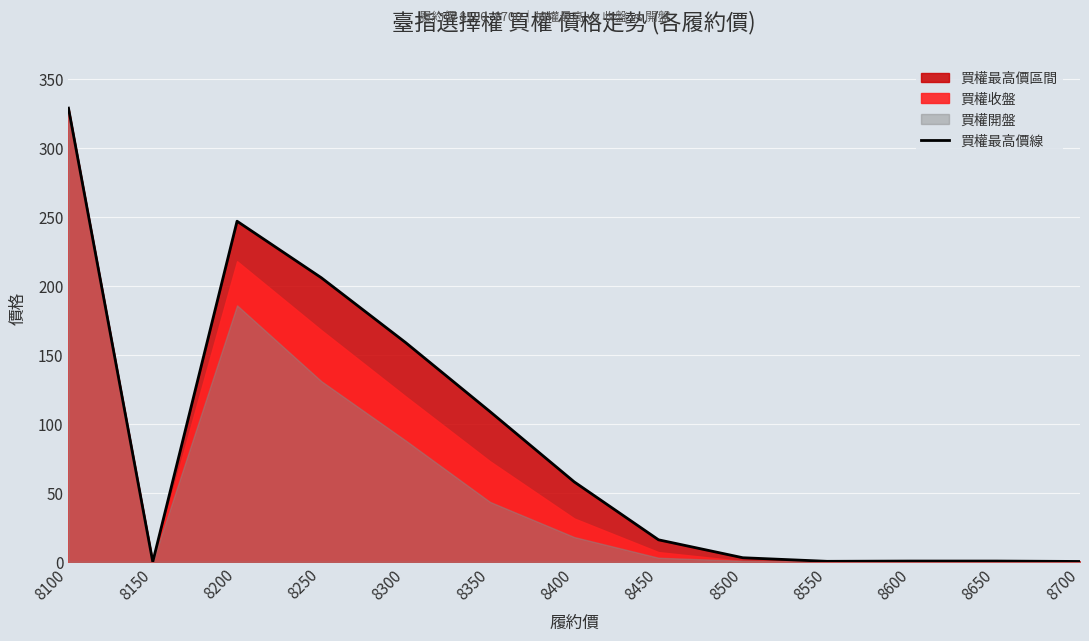

Reading left to right, extract all data points from this chart.

329.0	0.0	247.0	206.0	159.0	109.0	58.0	16.0	3.0	0.4	0.6	0.6	0.3